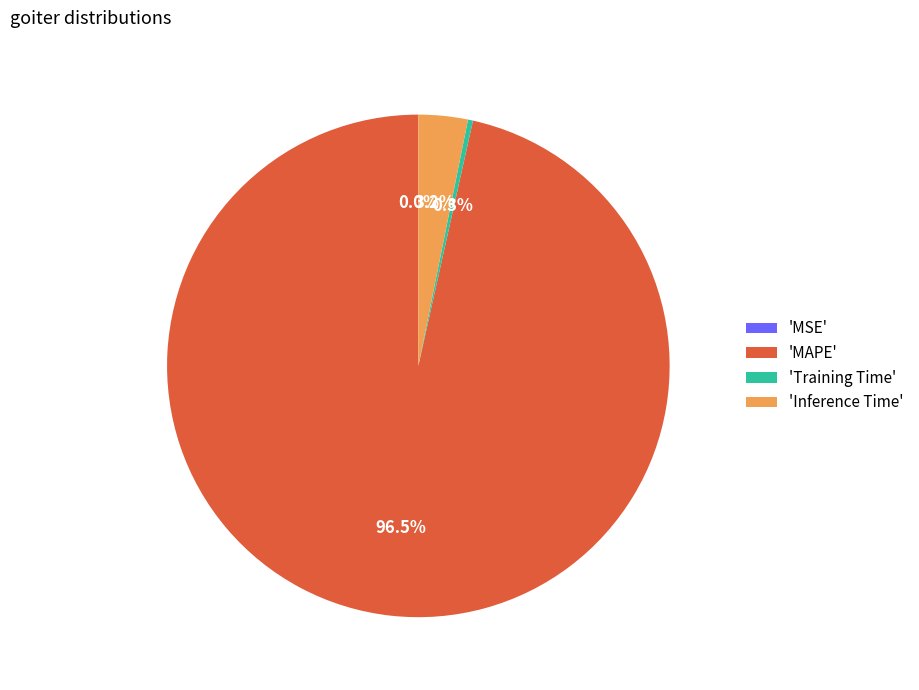

Which slice represents more than half of the pie?

'MAPE'